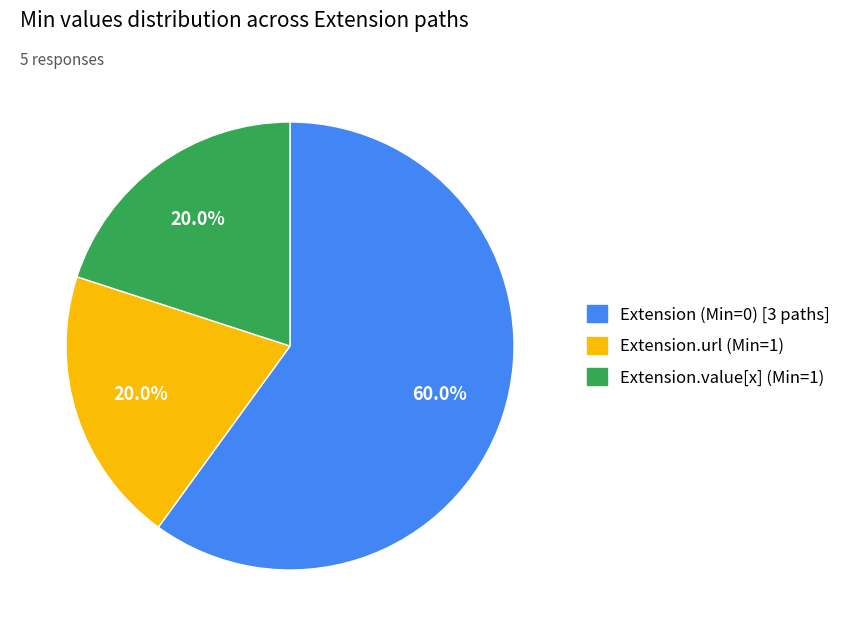

What is the ratio of the value at Extension.url (Min=1) to the value at Extension (Min=0) [3 paths]?

0.3